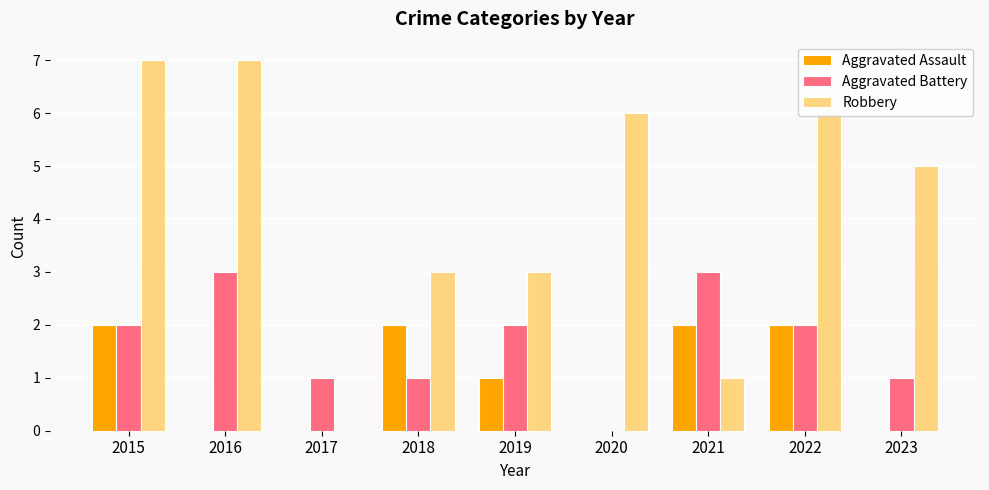

What is the greatest value displayed?

7